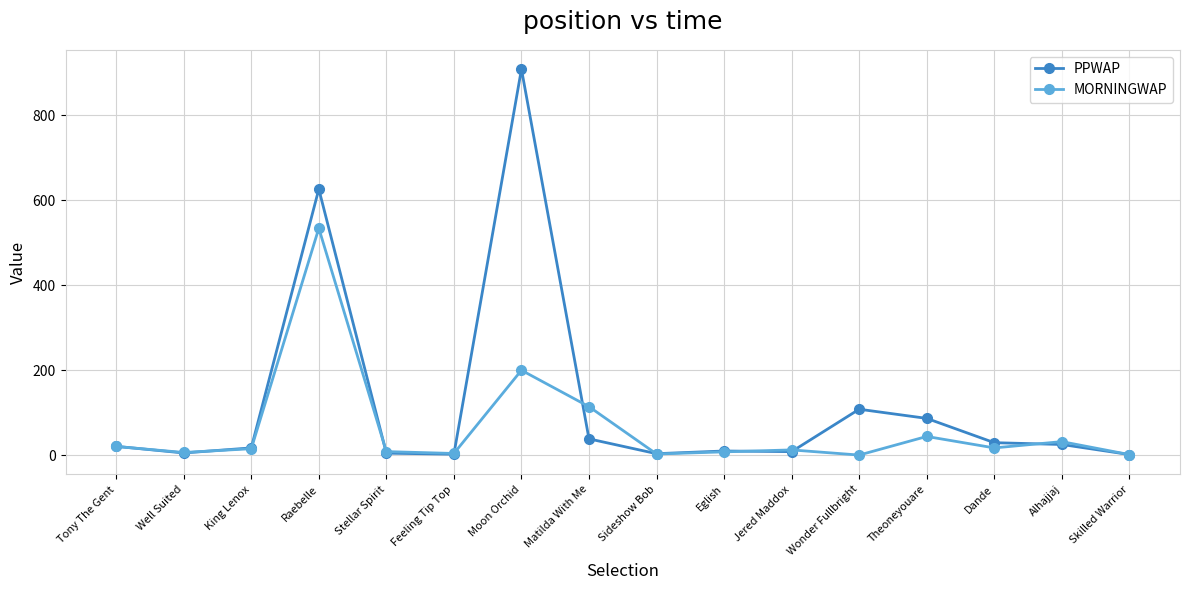

Where is the first local minimum for MORNINGWAP?

Well Suited